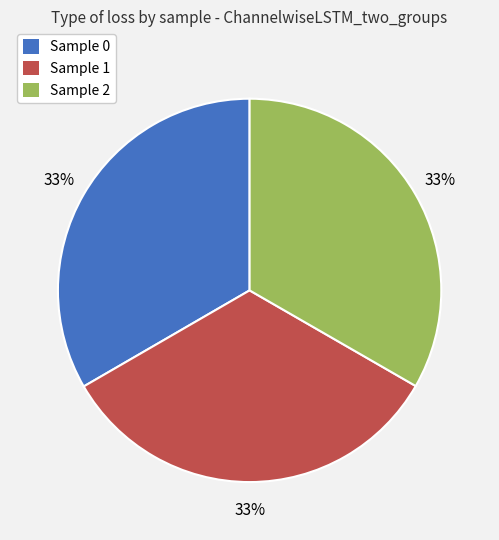

True or false: Sample 2 accounts for 33% of the total.

True